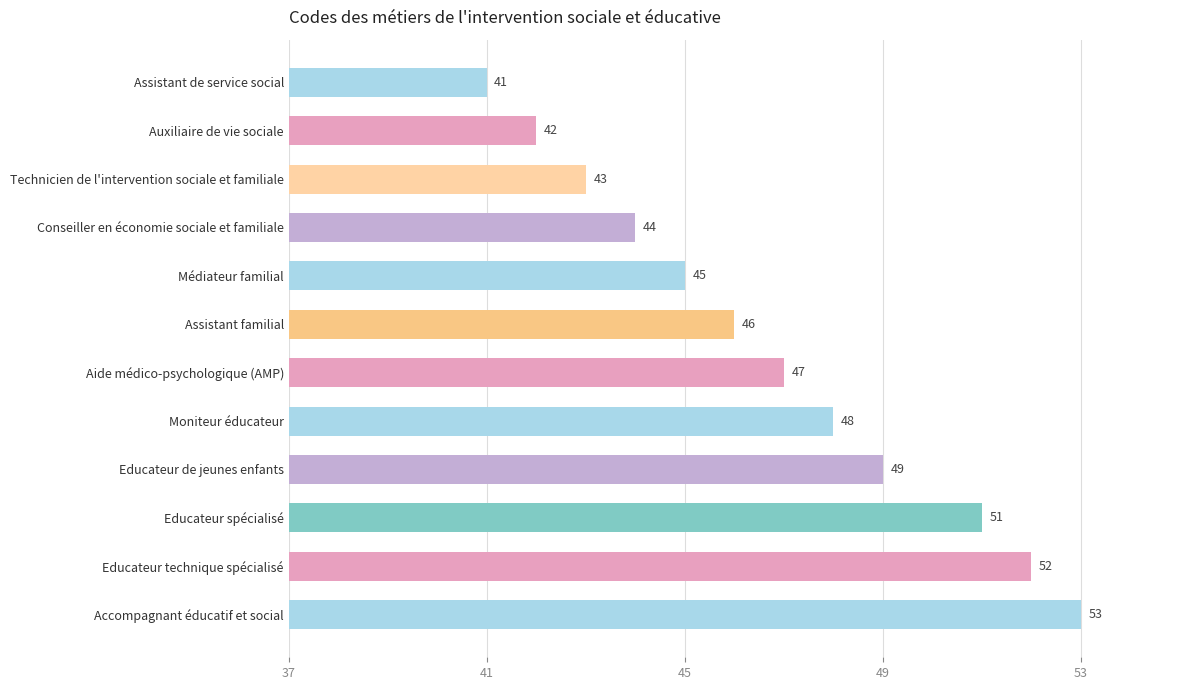

Read the value at Accompagnant éducatif et social.

53